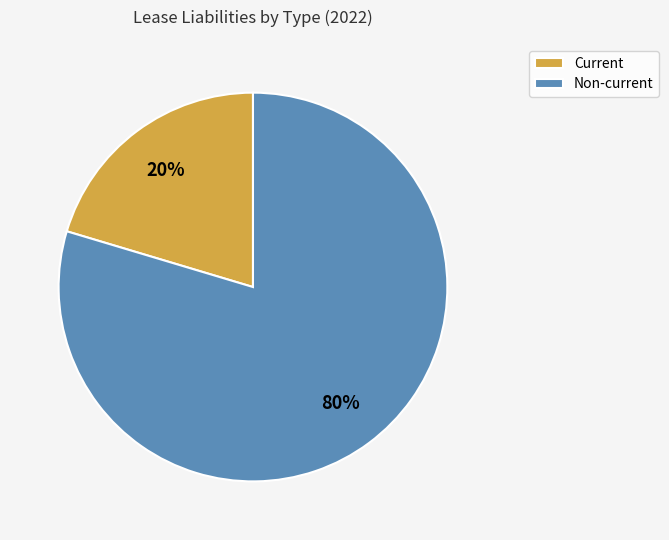

Between Non-current and Current, which is larger?

Non-current